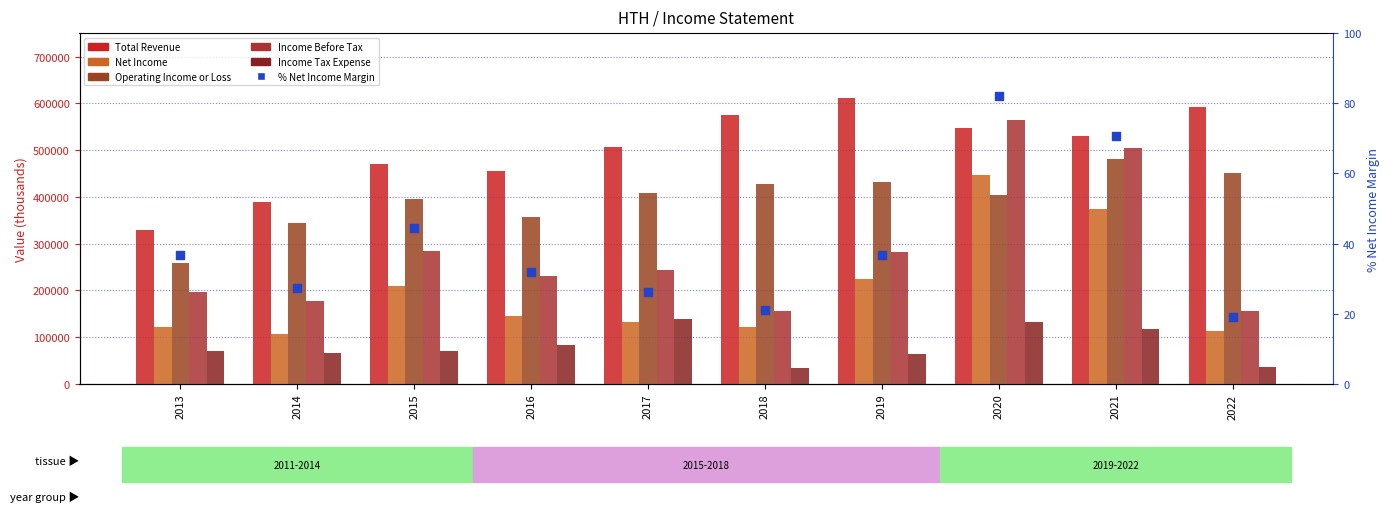

Which series has the largest Y range (max minus min)?

Income Before Tax